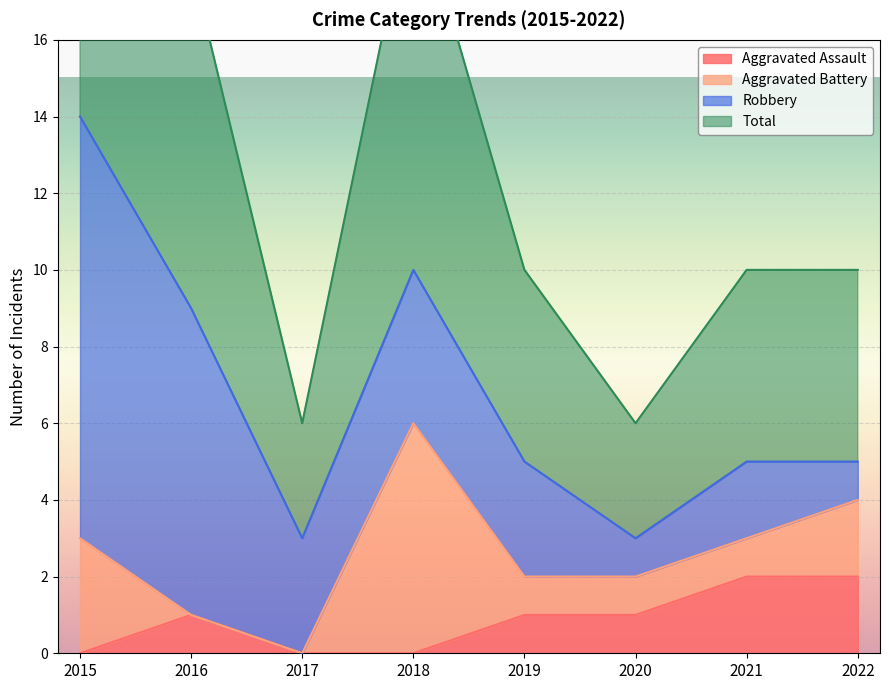

At which label is Total closest to 8?

2016